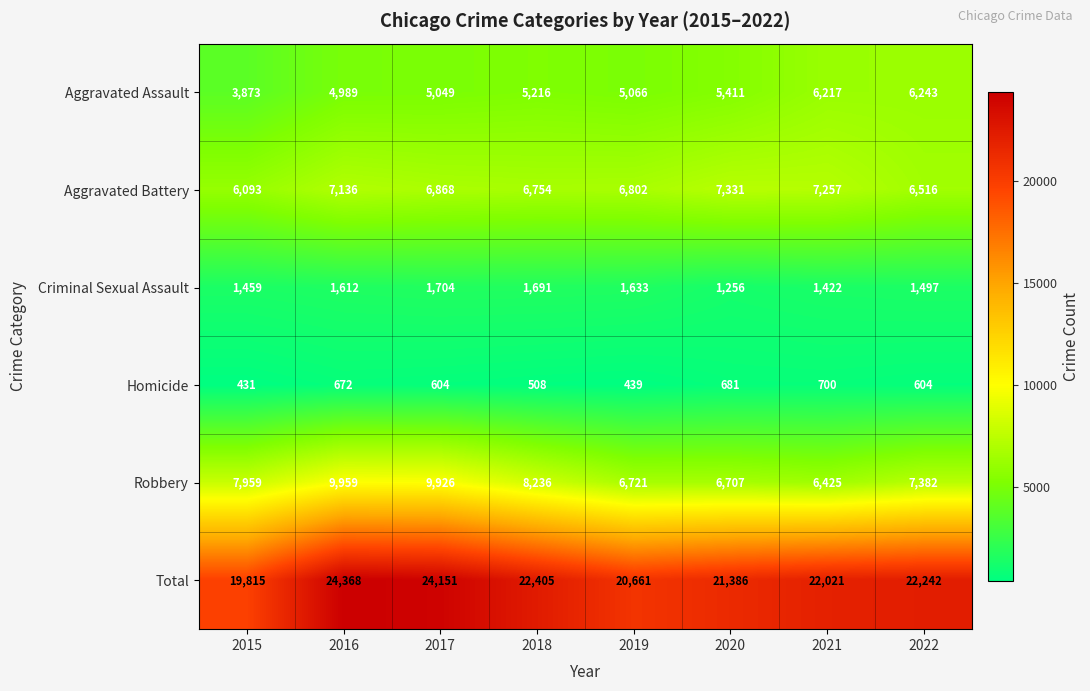

The Robbery series shows 2290 at 2017. True or false?

False